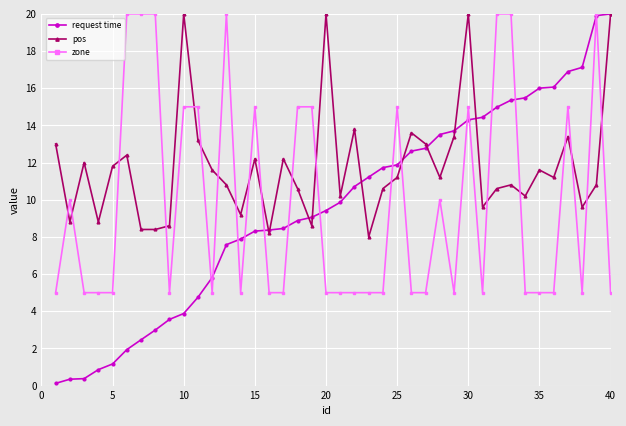

Which series has the widest spread of values?

request time